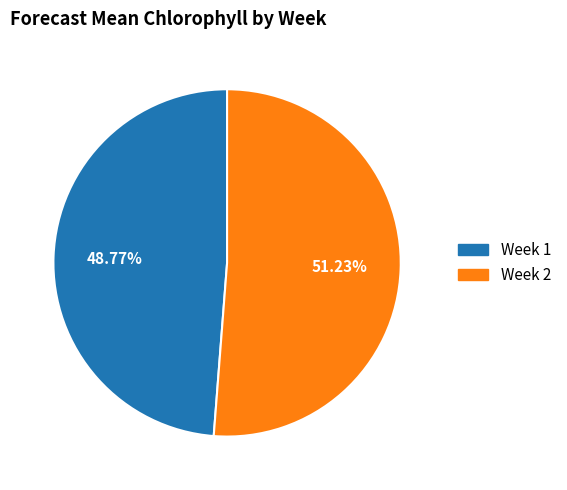

Which has a higher value, Week 2 or Week 1?

Week 2